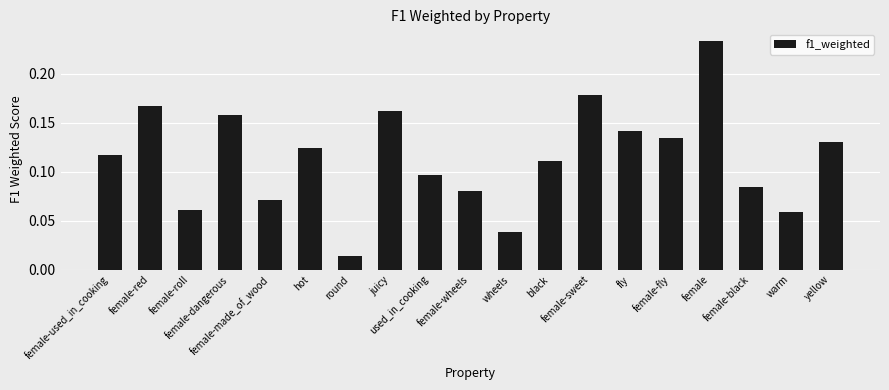

What position from the left is female-dangerous?

4